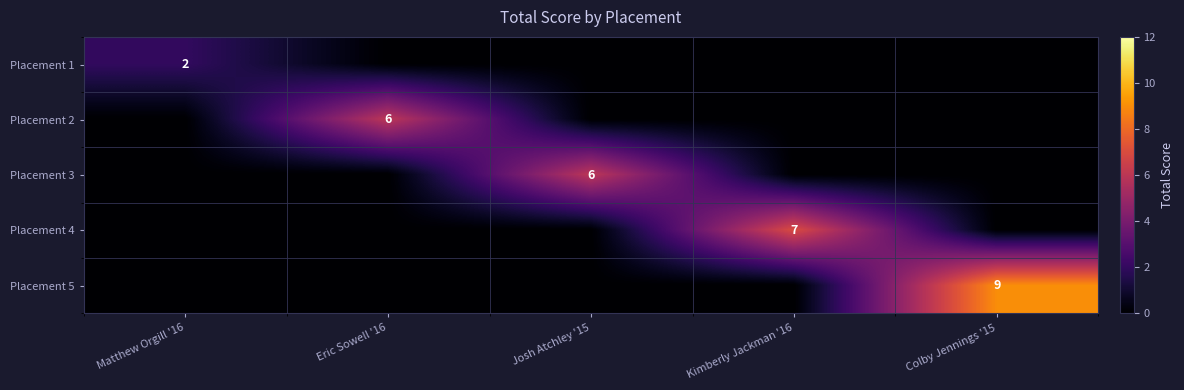

What is the maximum value shown in the chart?

9